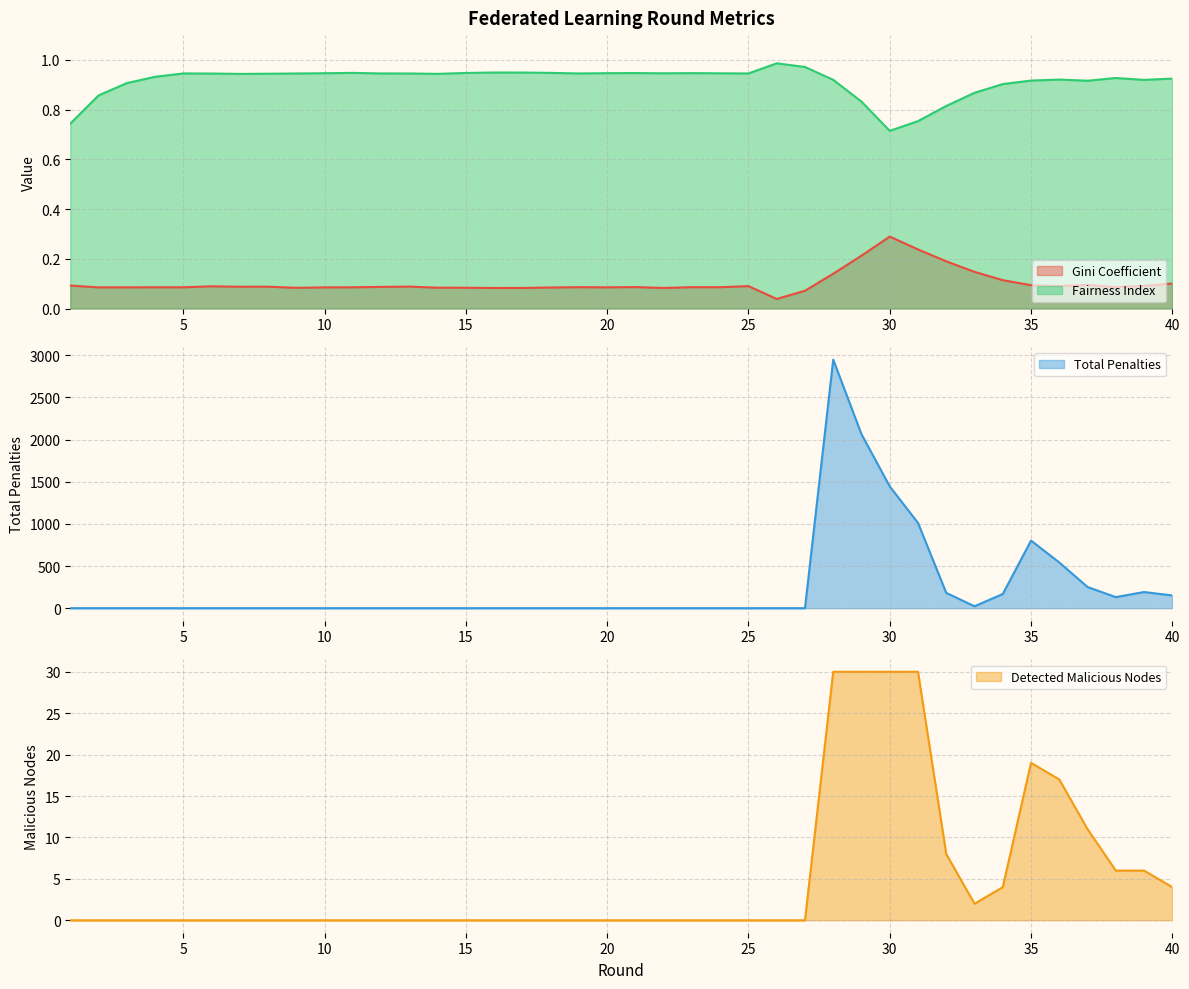

The Fairness Index series shows 0.9 at 36. True or false?

True